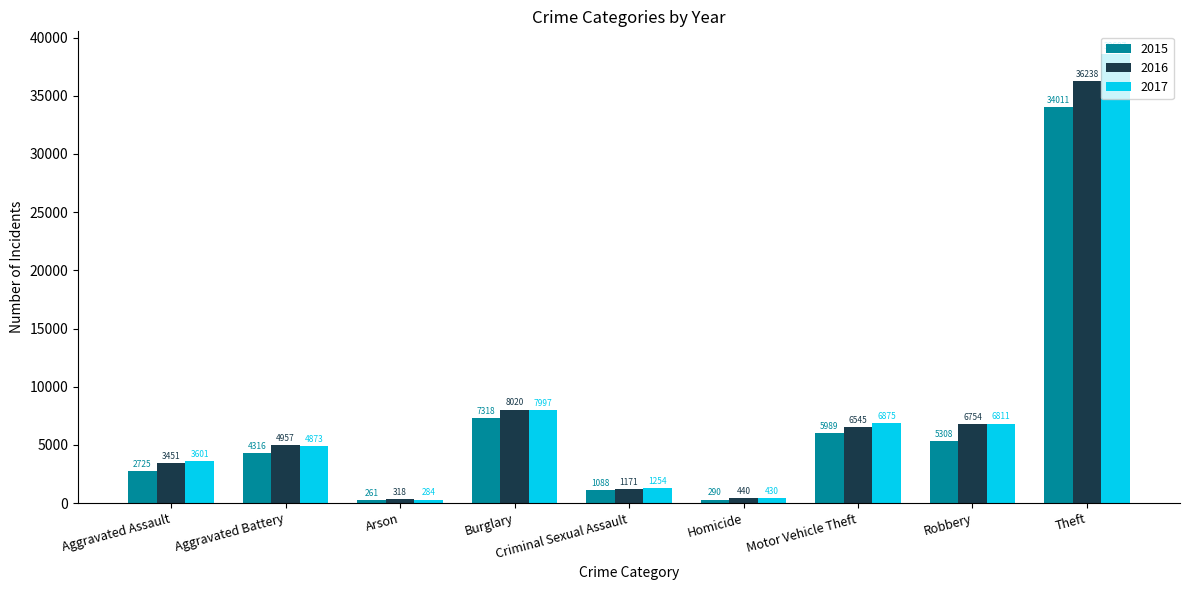

Between Aggravated Battery and Burglary, which series saw the biggest shift?

2017